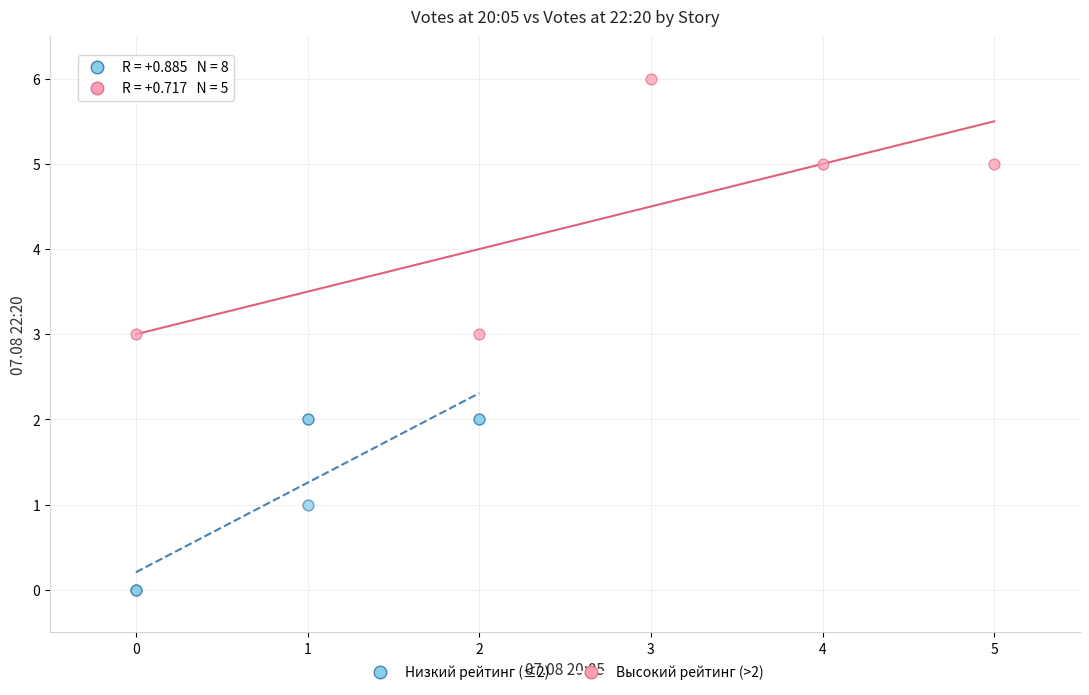

Which series contains the lowest Y value?

Низкий рейтинг (≤2)